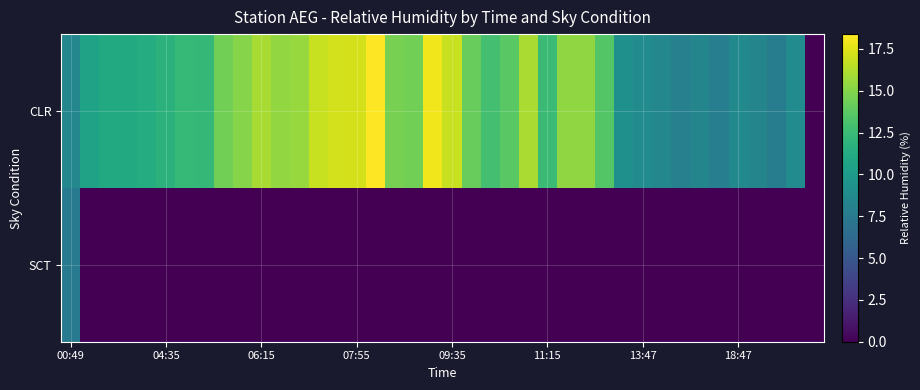

Which series has the largest range (max minus min)?

CLR